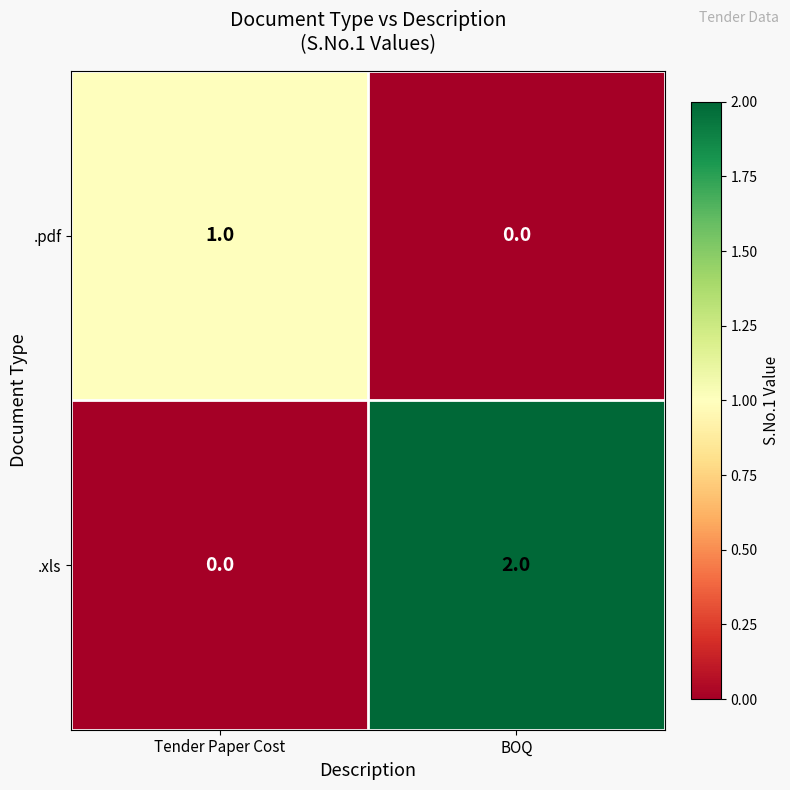

Count the number of data series in this chart.

2